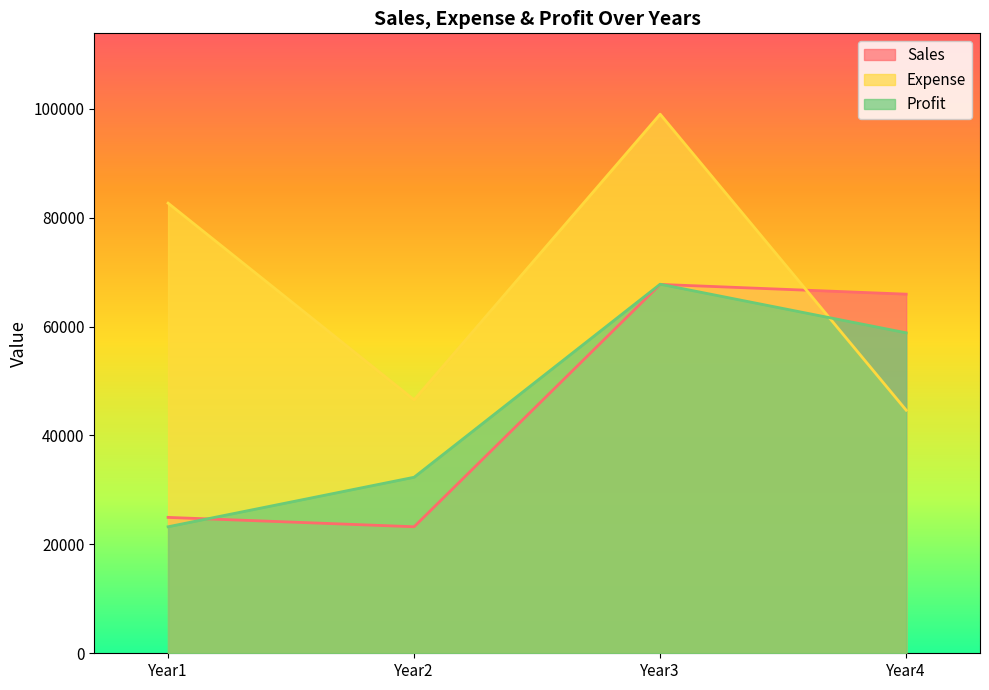

At which label does Sales reach its peak?

Year3